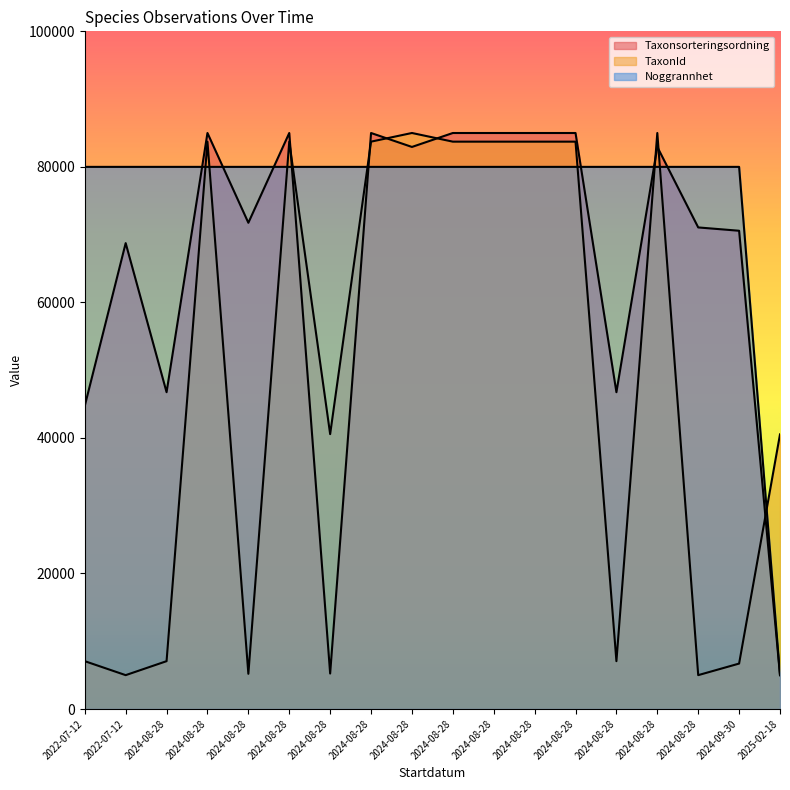

What is the minimum value shown in the chart?

5000.0